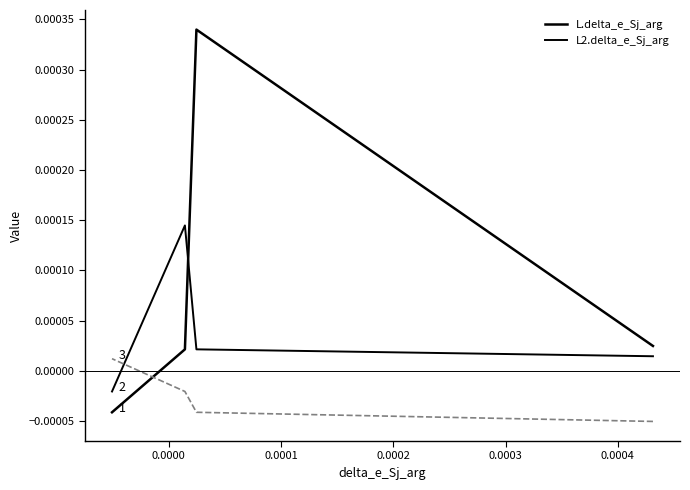

How many intersections are there between L2.delta_e_Sj_arg and L.delta_e_Sj_arg?

1